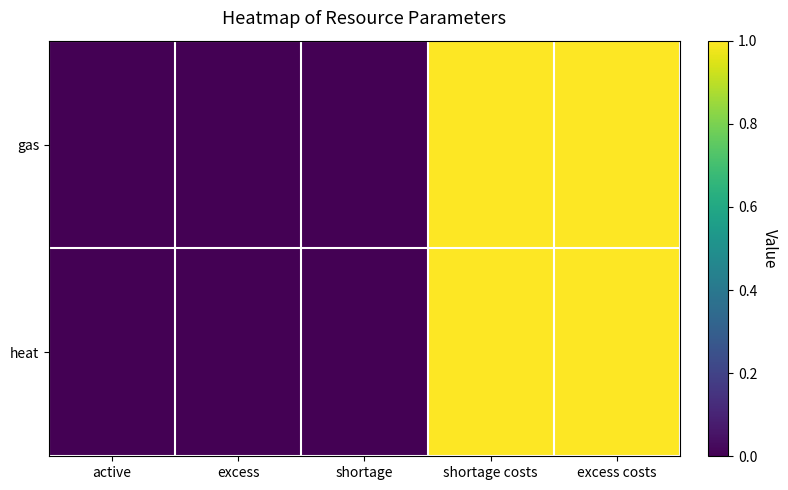

Between excess and excess costs, which is larger?

excess costs